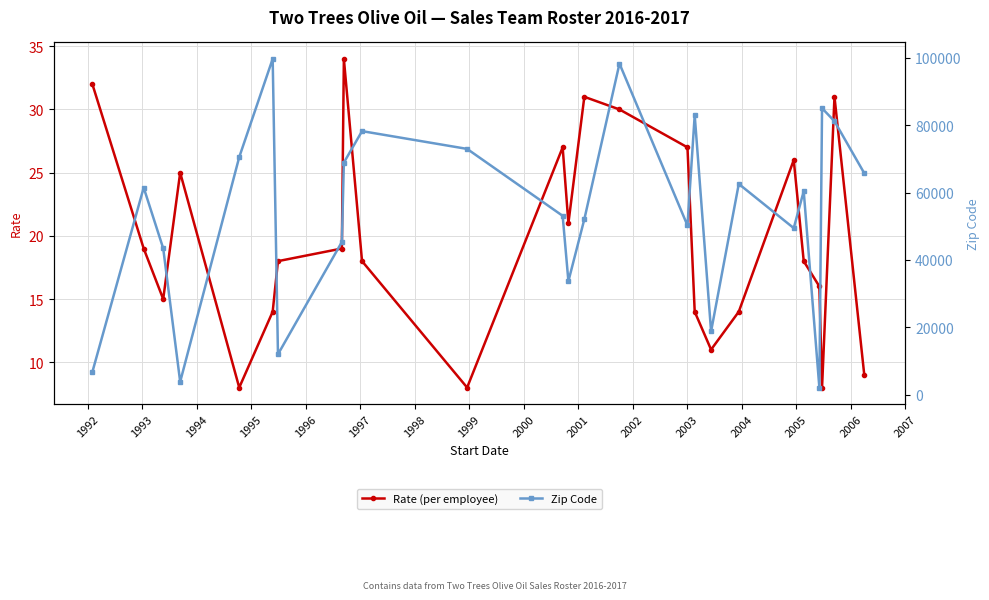

What is the highest value of the Rate (per employee) series?

34